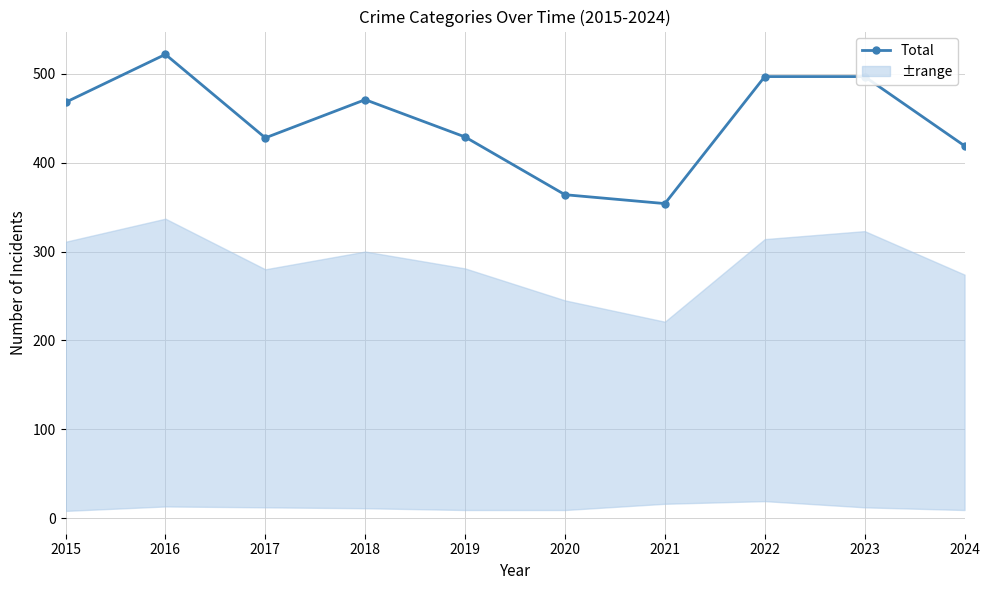

What is the value of the 9th point from the left?

497